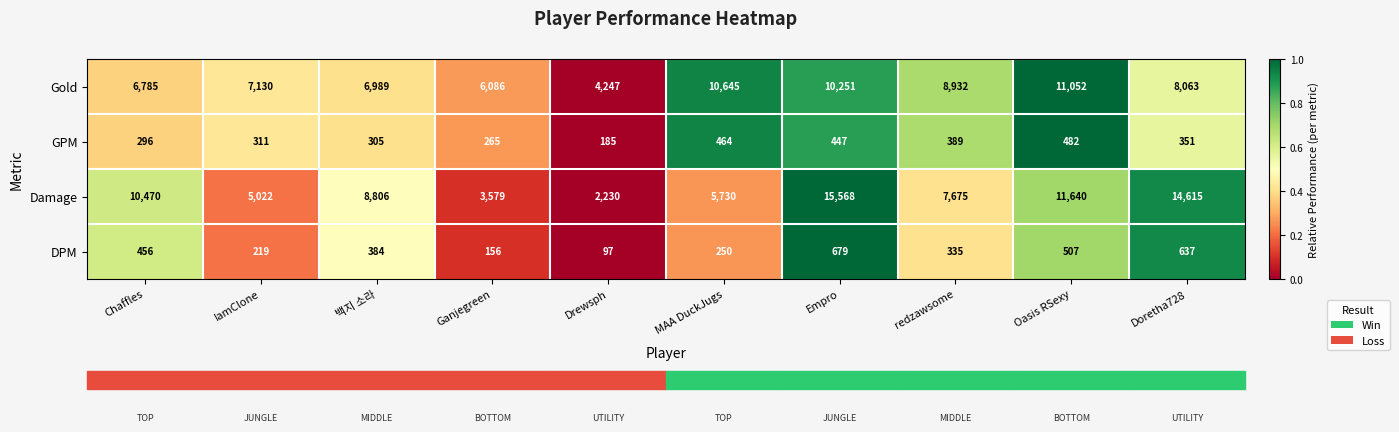

What is the sum of all Damage values?

85335